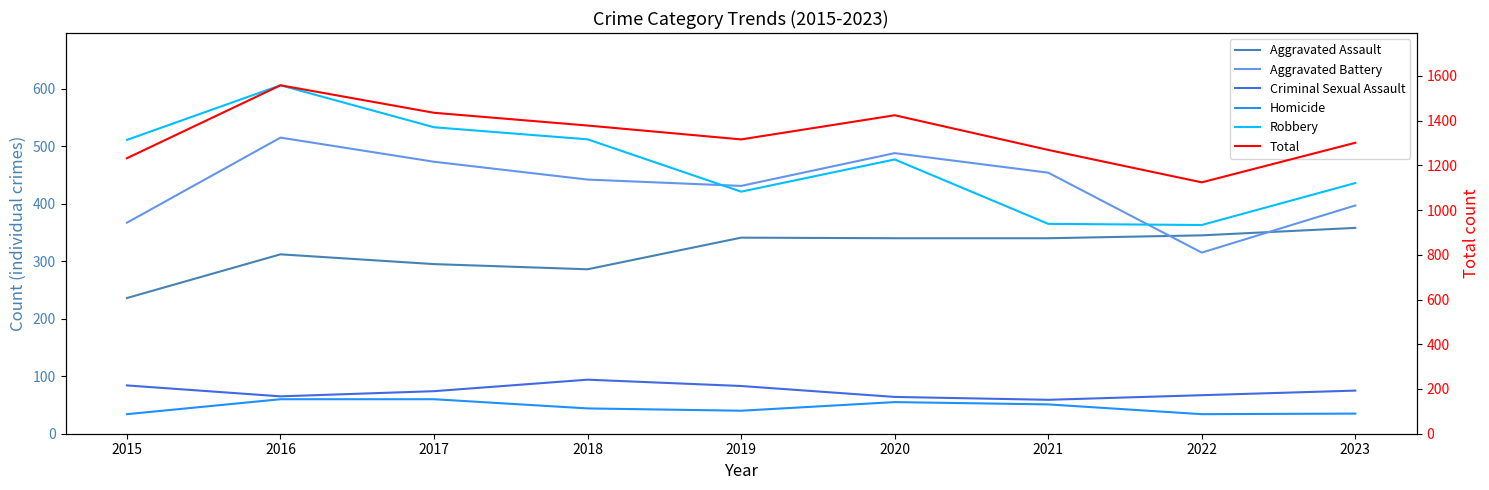

What are all the series names shown in the legend?

Aggravated Assault, Aggravated Battery, Criminal Sexual Assault, Homicide, Robbery, Total